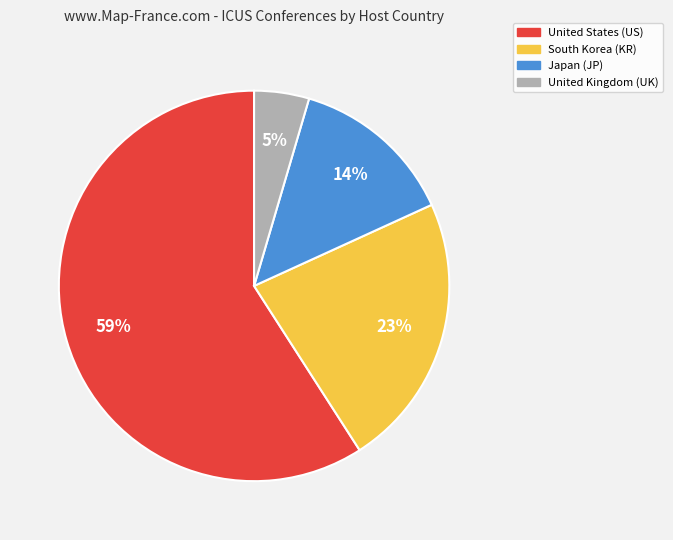

To the nearest percent, what is the average slice percentage?

25%